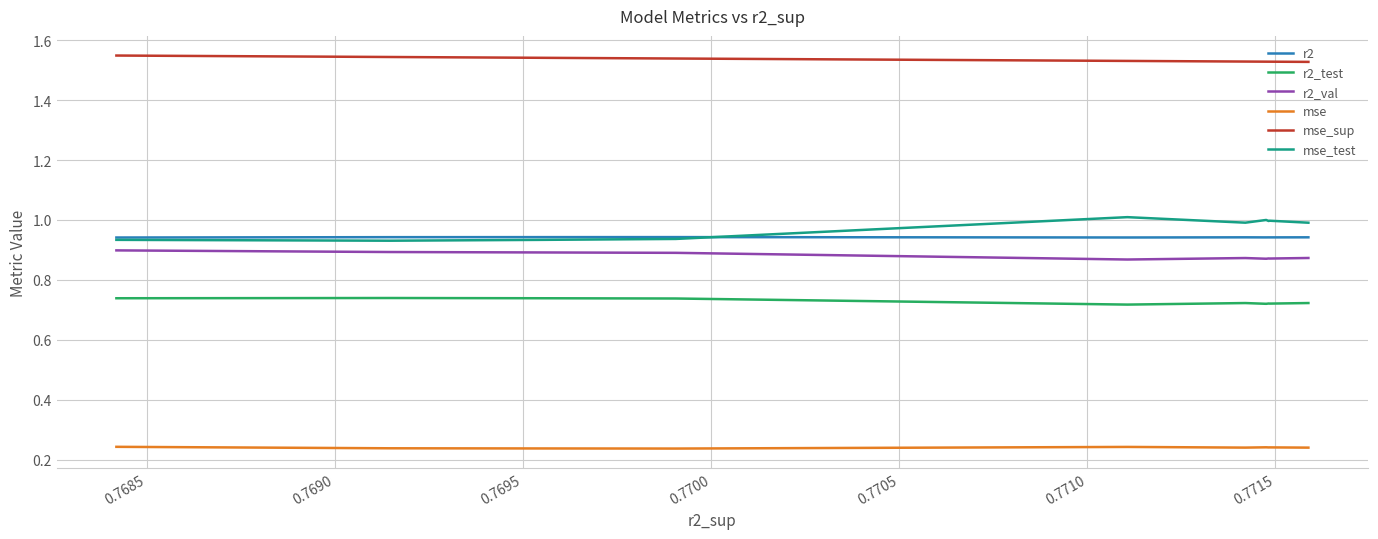

Is this an area chart (filled region under the line)?

No